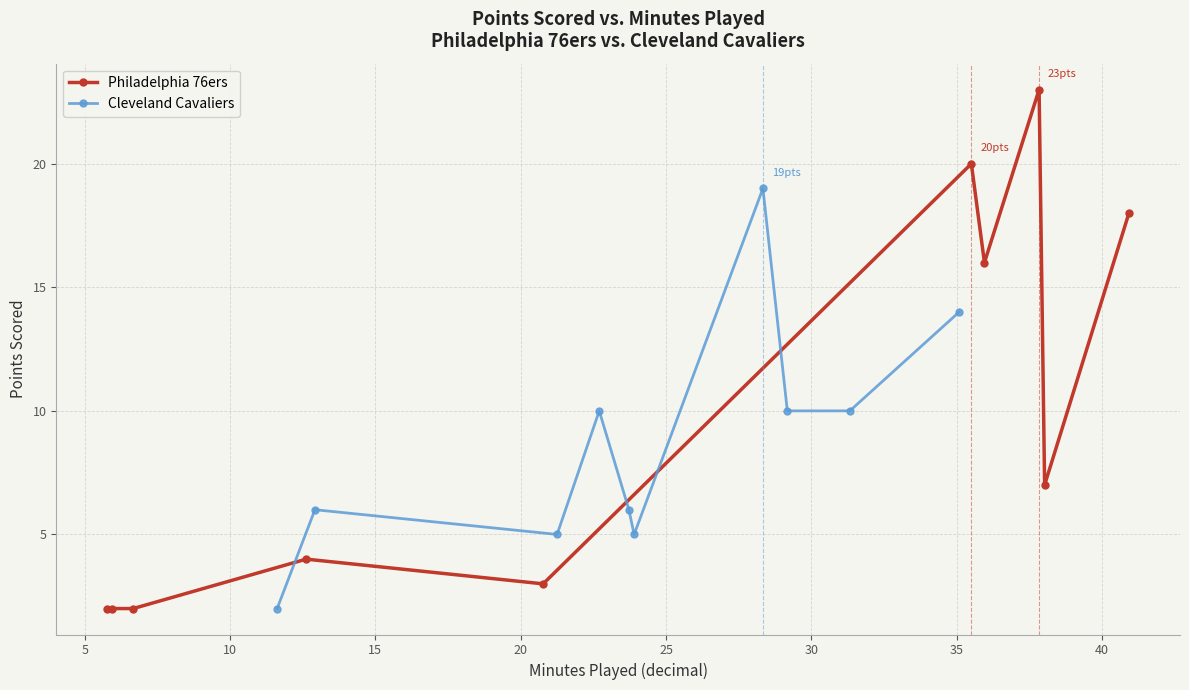

Reading right to left, extract all data points from this chart.

Philadelphia 76ers: 18	7	23	16	20	3	4	2	2	2
Cleveland Cavaliers: 14	10	10	19	5	6	10	5	6	2